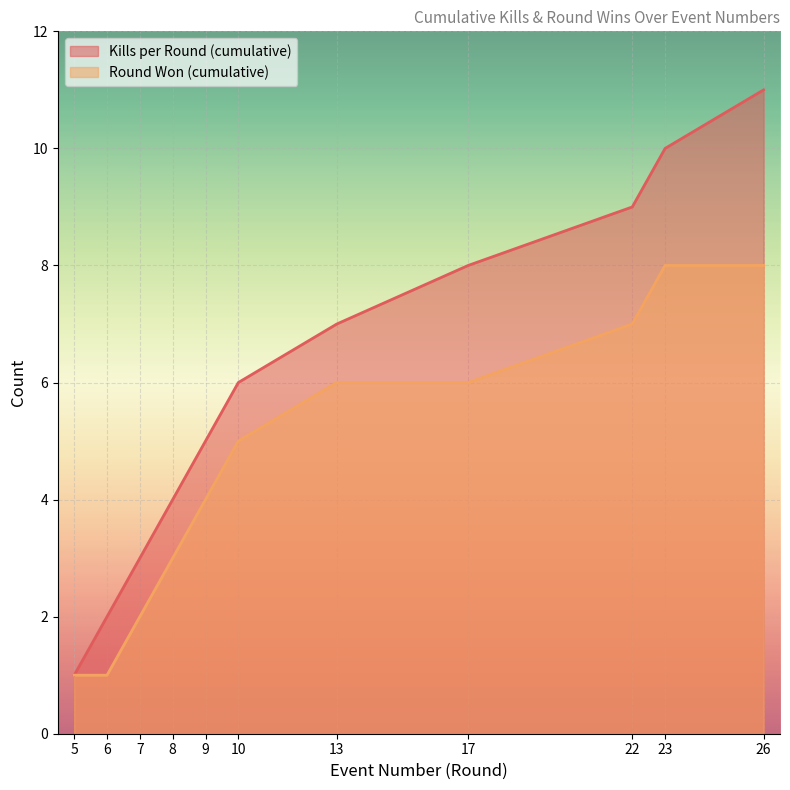

What is the difference between the maximum and second lowest values in the Round Won (cumulative) series?

7